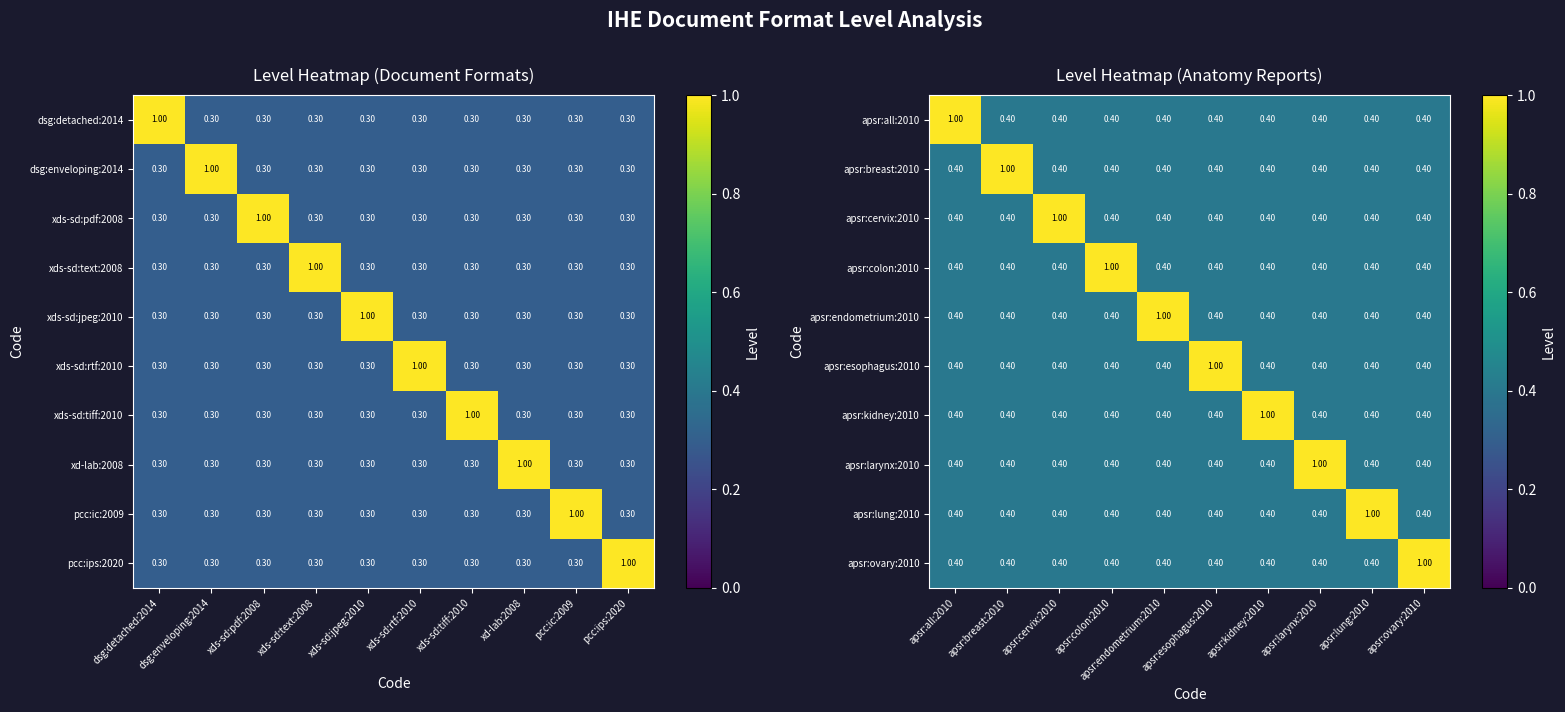

Count the number of data series in this chart.

10